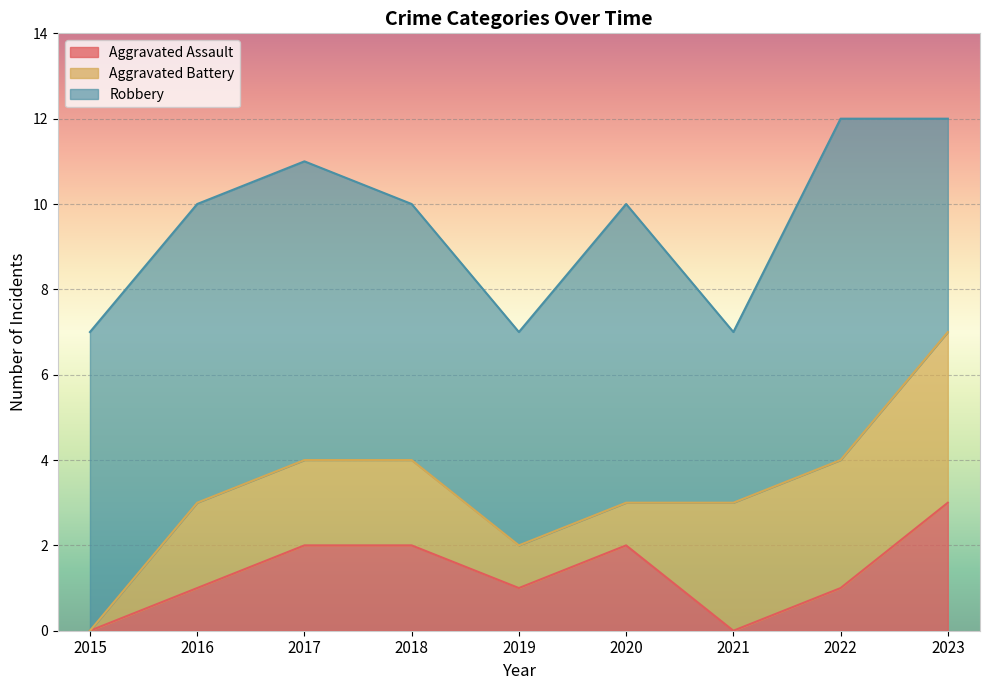

At 2023, list the series in order from largest to smallest.

Robbery, Aggravated Battery, Aggravated Assault